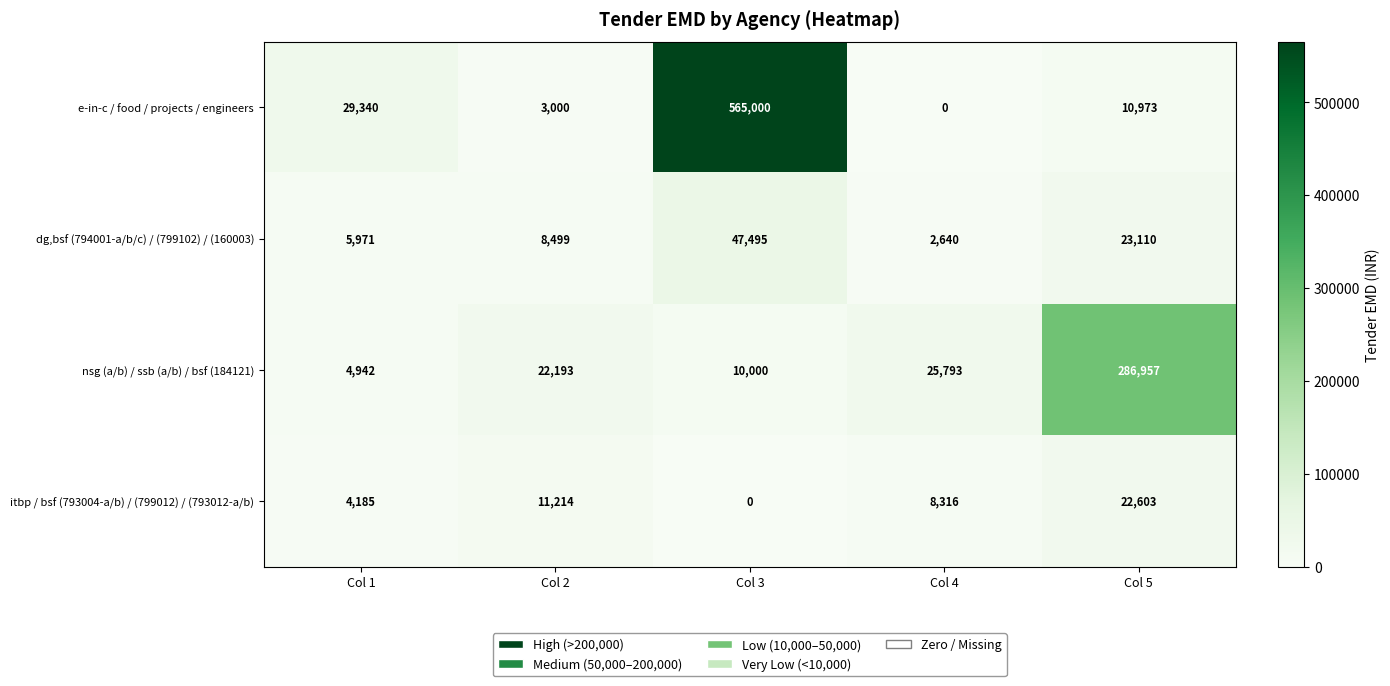

What is the sum of all dg,bsf (794001-a/b/c) / (799102) / (160003) values?

87715